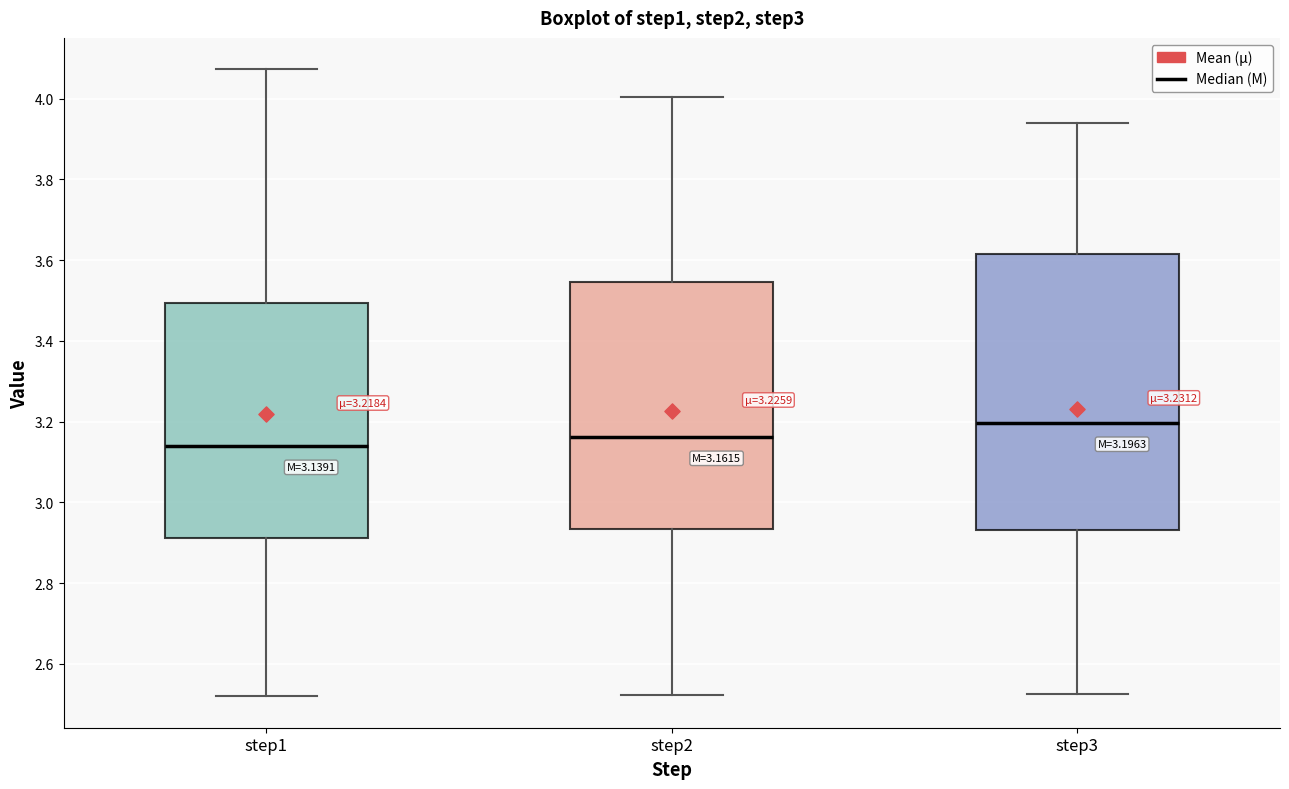

Which box's median line is the lowest?

step1